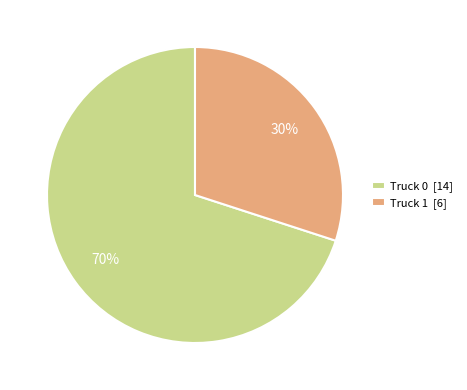

To the nearest percent, what is the combined percentage of Truck 1 and Truck 0?

100%